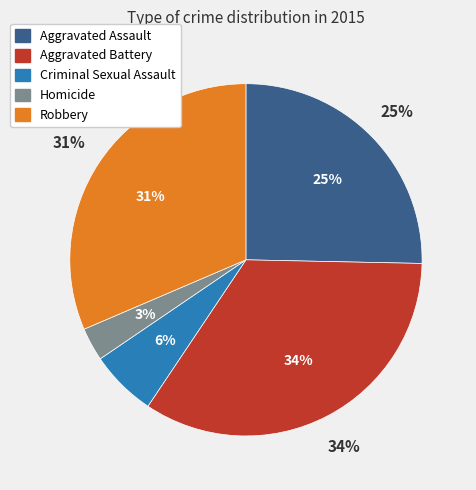

Is there a majority slice in this chart?

No